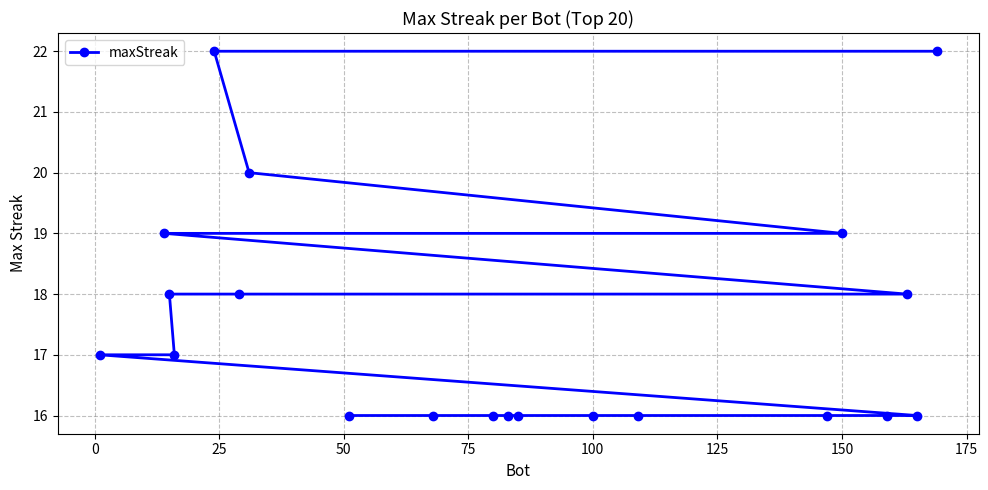

Reading right to left, what are all the values shown in this chart?

22	16	18	16	19	16	16	16	16	16	16	16	16	20	18	22	17	18	19	17